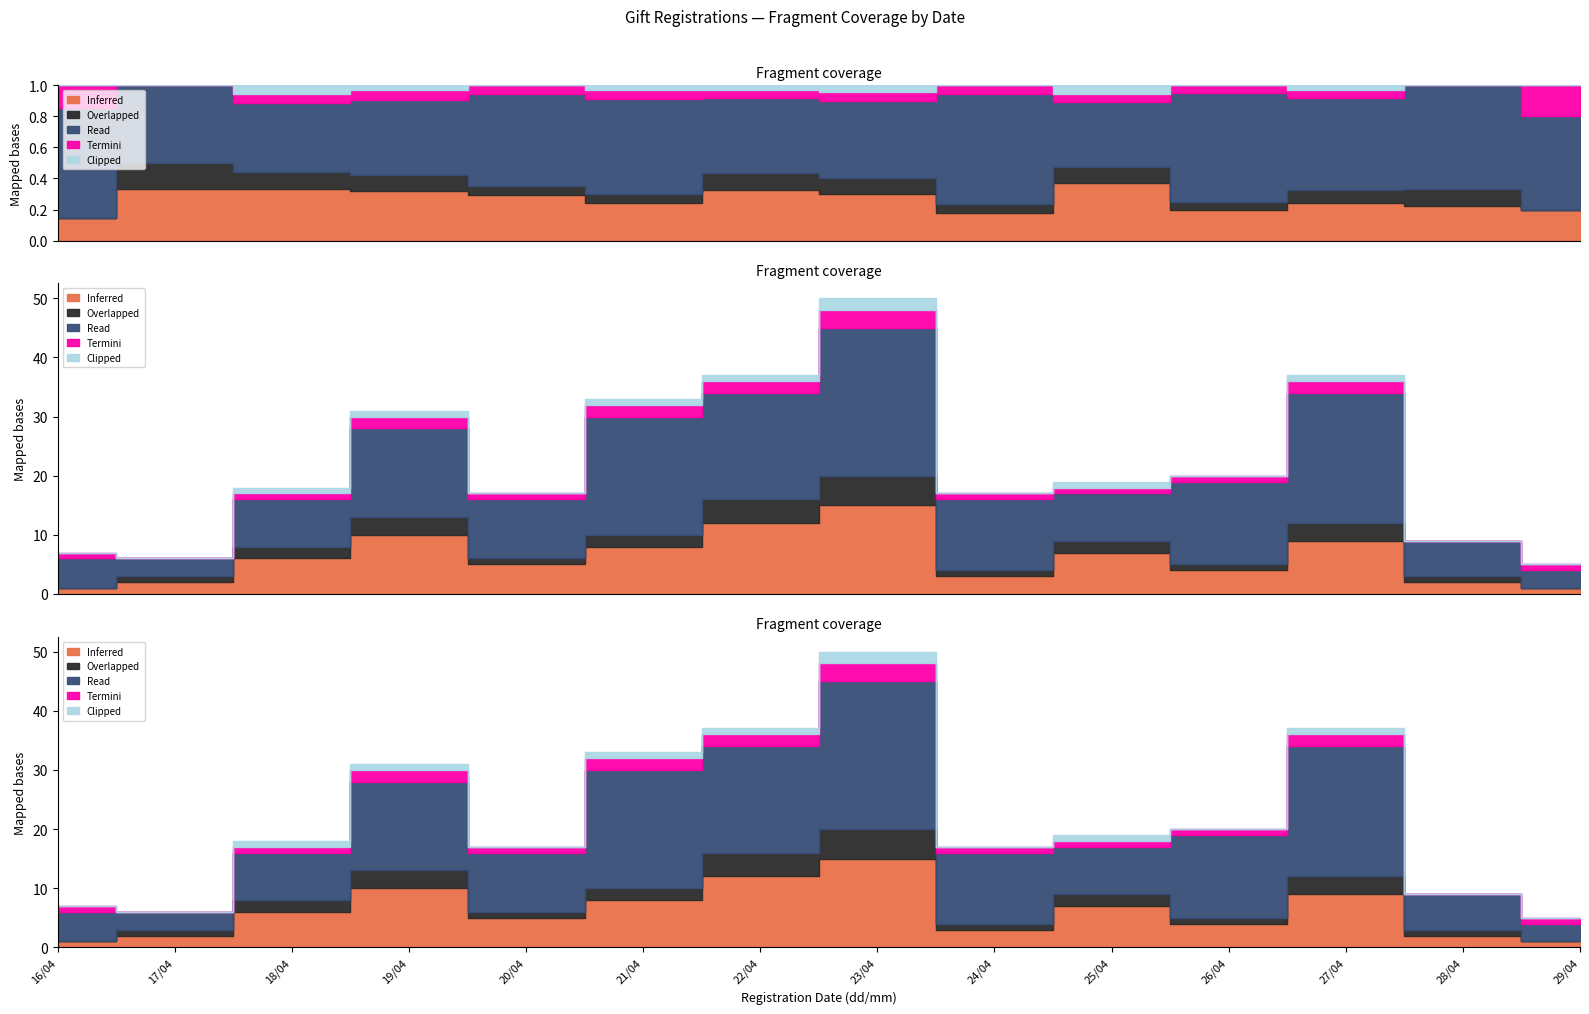

At which category is the sum across all series the highest?

23/04